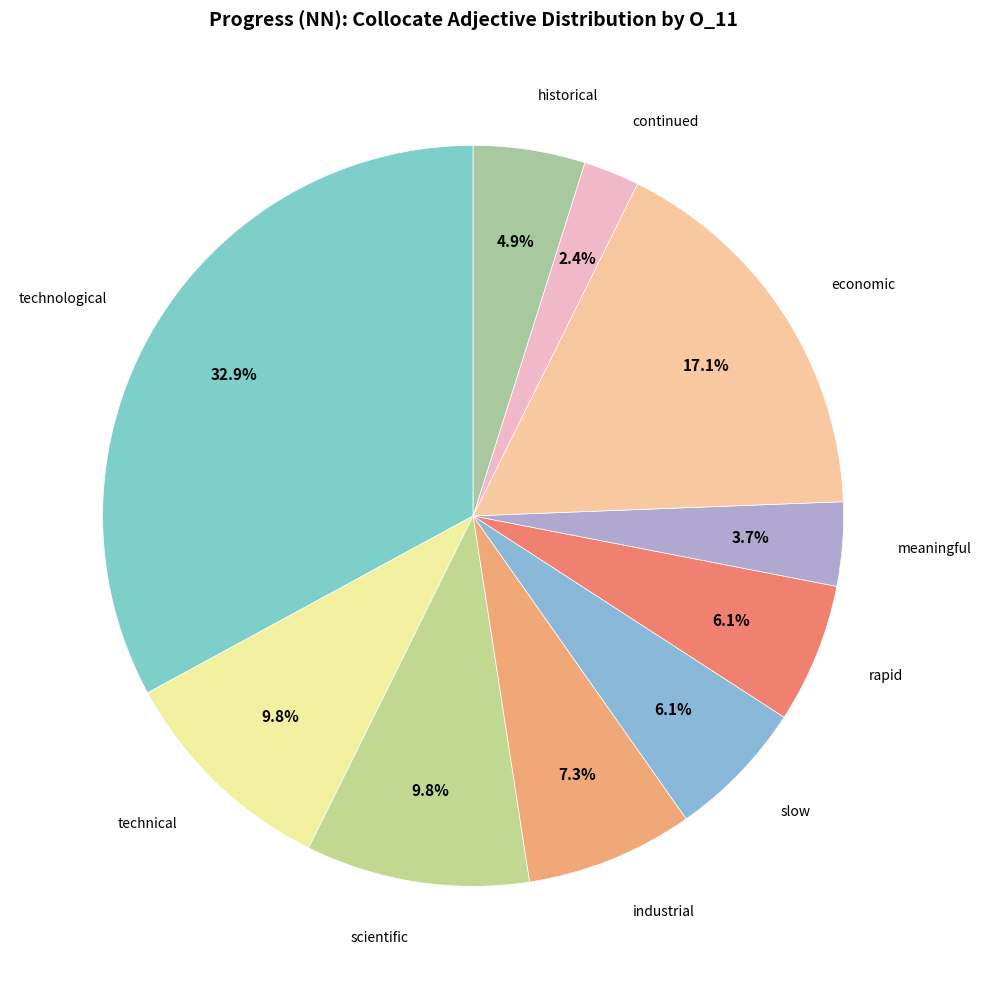

Rank the categories by value from lowest to highest.

continued, meaningful, historical, slow, rapid, industrial, technical, scientific, economic, technological